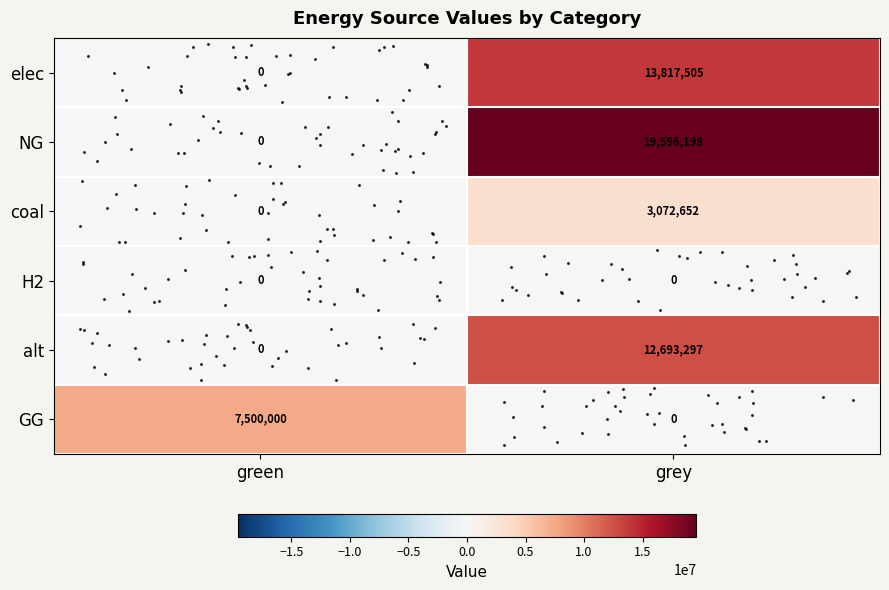

Reading right to left, what are all the values shown in this chart?

row_0: 13817505.1	0.0
row_1: 19596197.7	0.0
row_2: 3072651.9	0.0
row_3: 0.0	0.0
row_4: 12693297.0	0.0
row_5: 0.0	7500000.0